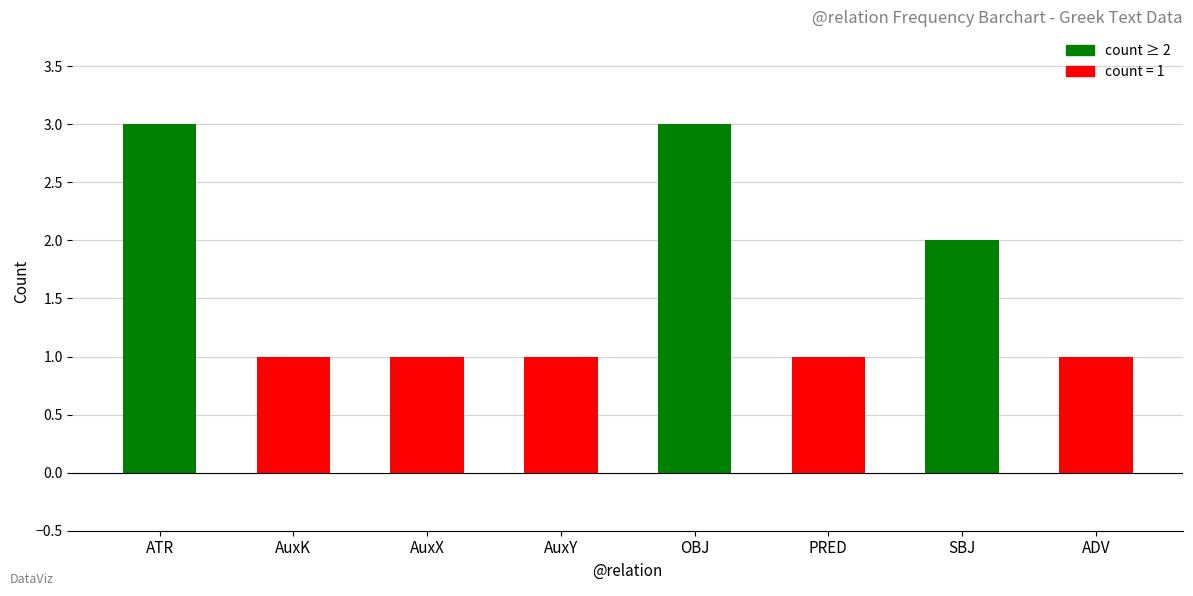

What is the difference between the values at SBJ and ATR?

1